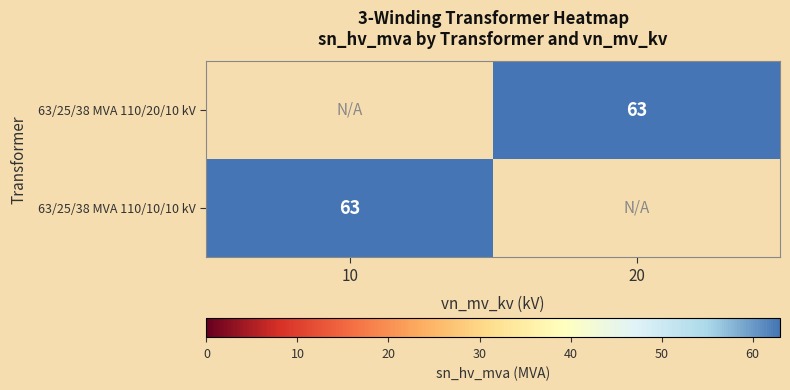

At which category is the sum across all series the highest?

10